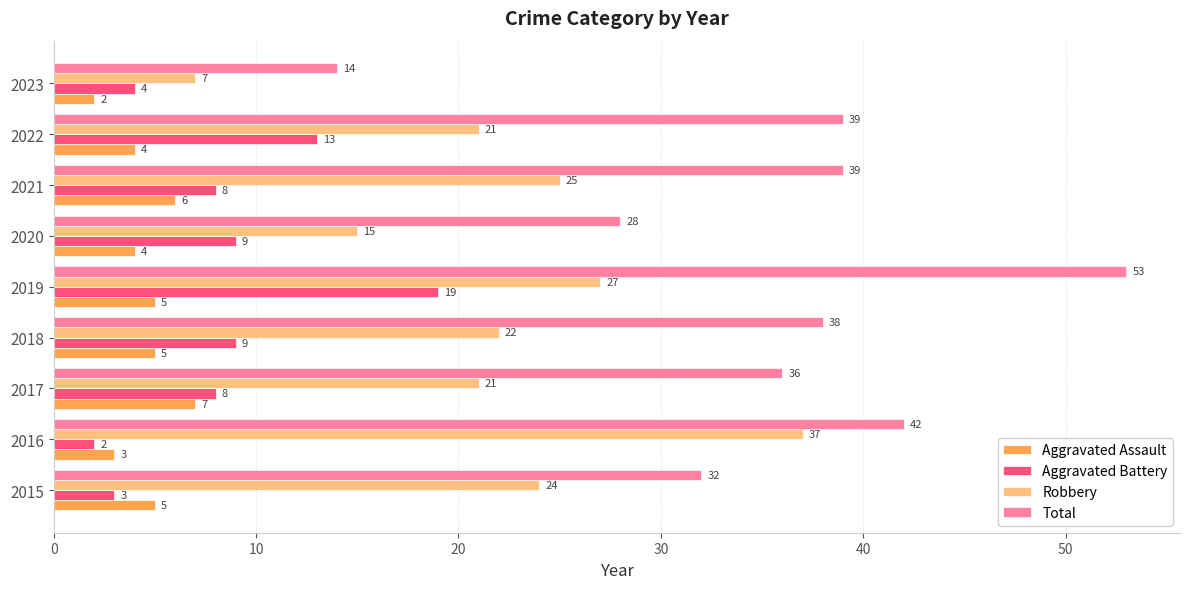

What is the average value of the Total series?

36